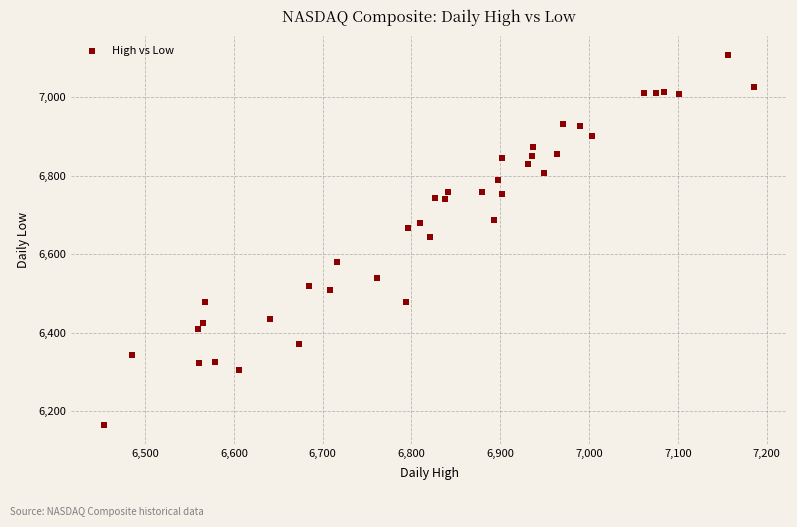

What is the range of X values (max minus min)?

732.7